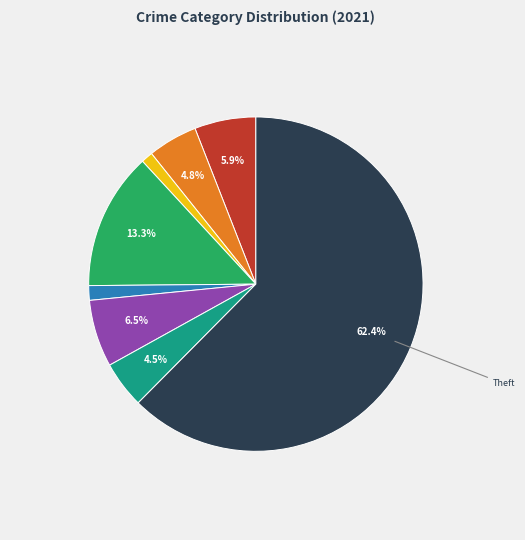

To the nearest percent, what is the difference between the largest and smallest slice percentages?

61%